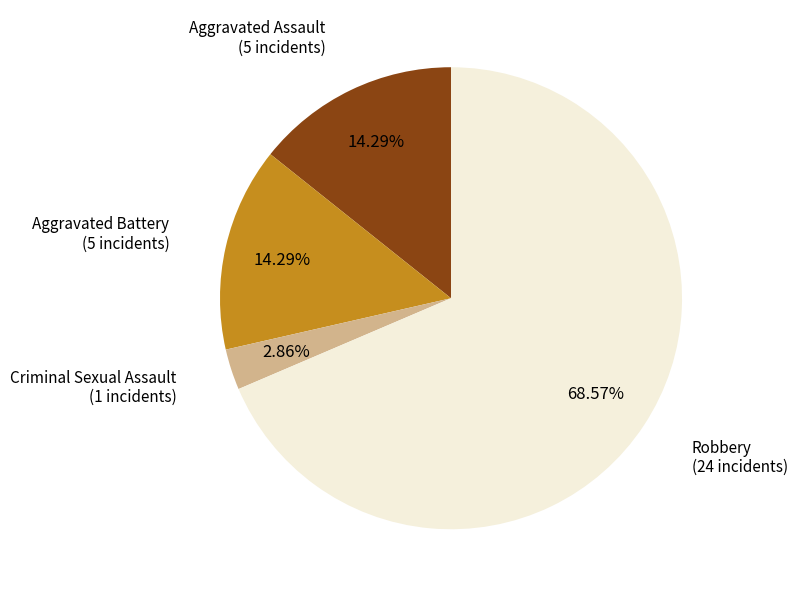

Is there any slice that represents more than half of the pie?

Yes